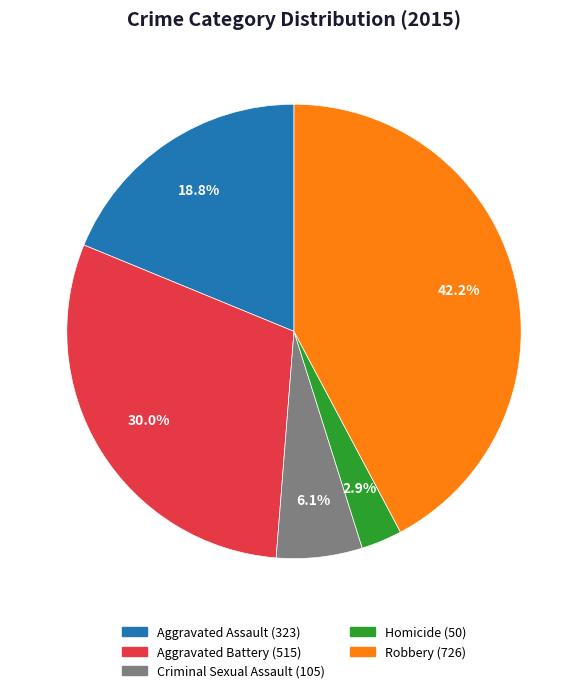

Approximately how many times larger is the value at Criminal Sexual Assault compared to Aggravated Assault?

0.3